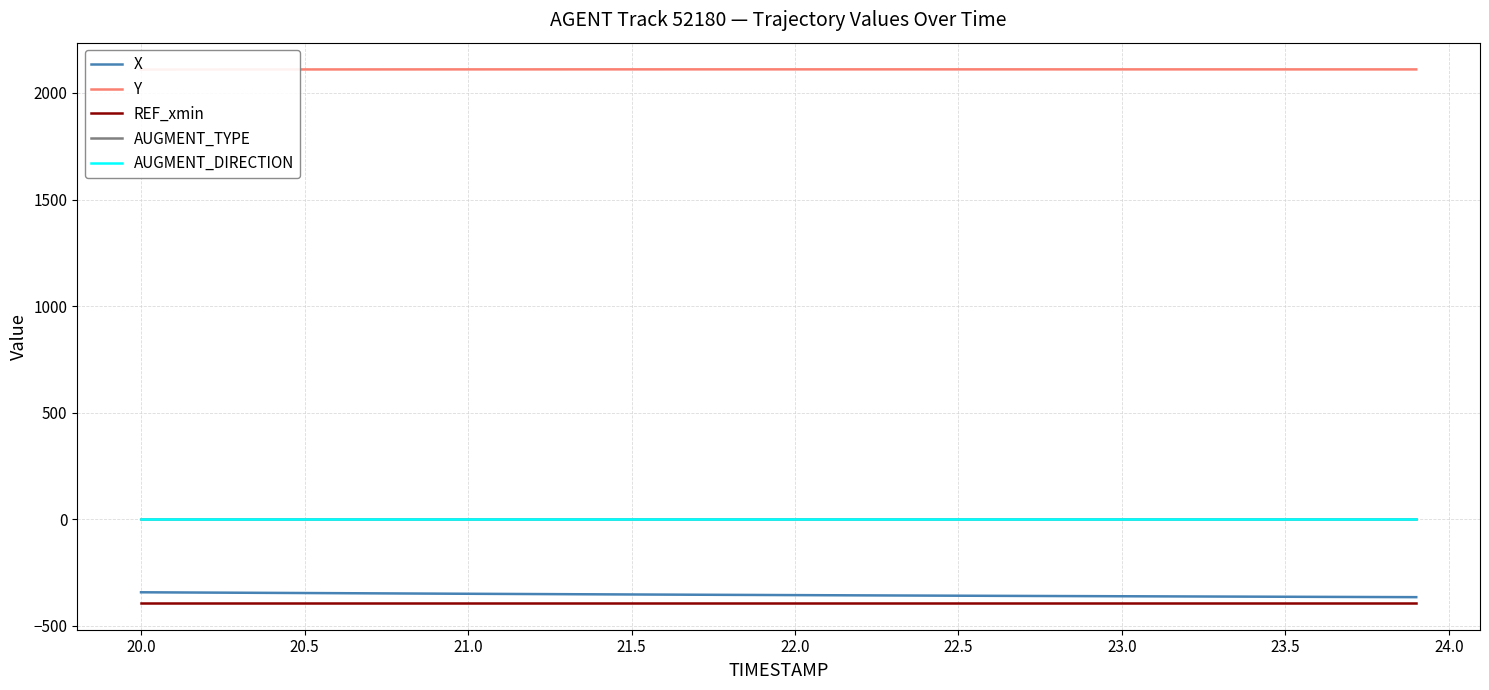

How many lines are shown in the chart?

5